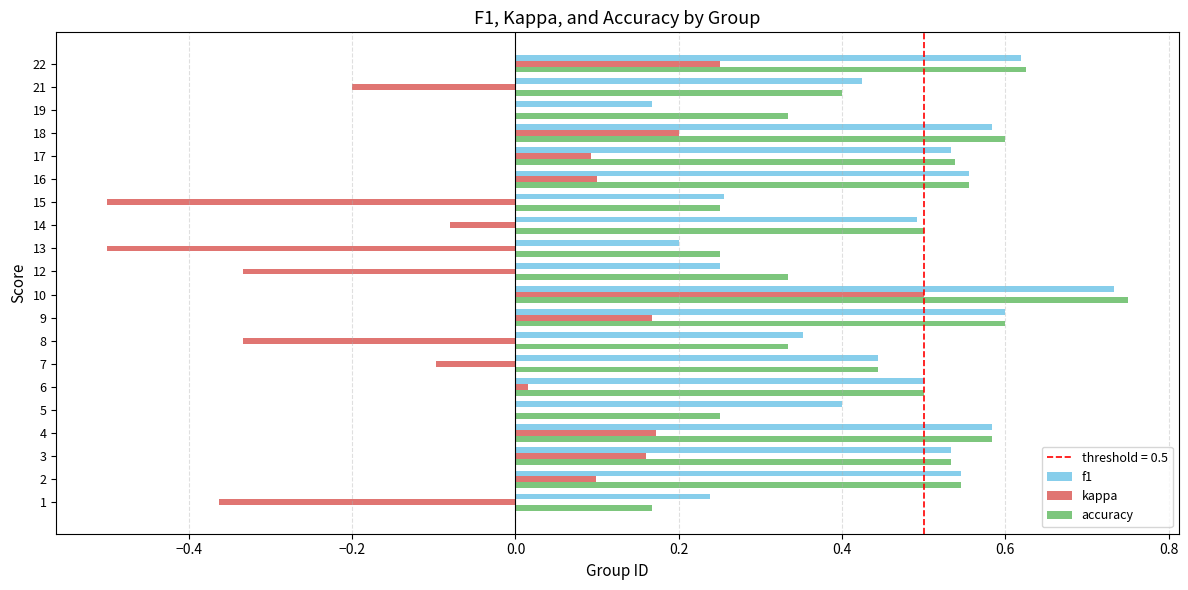

At which category does the chart reach its peak across all series?

10